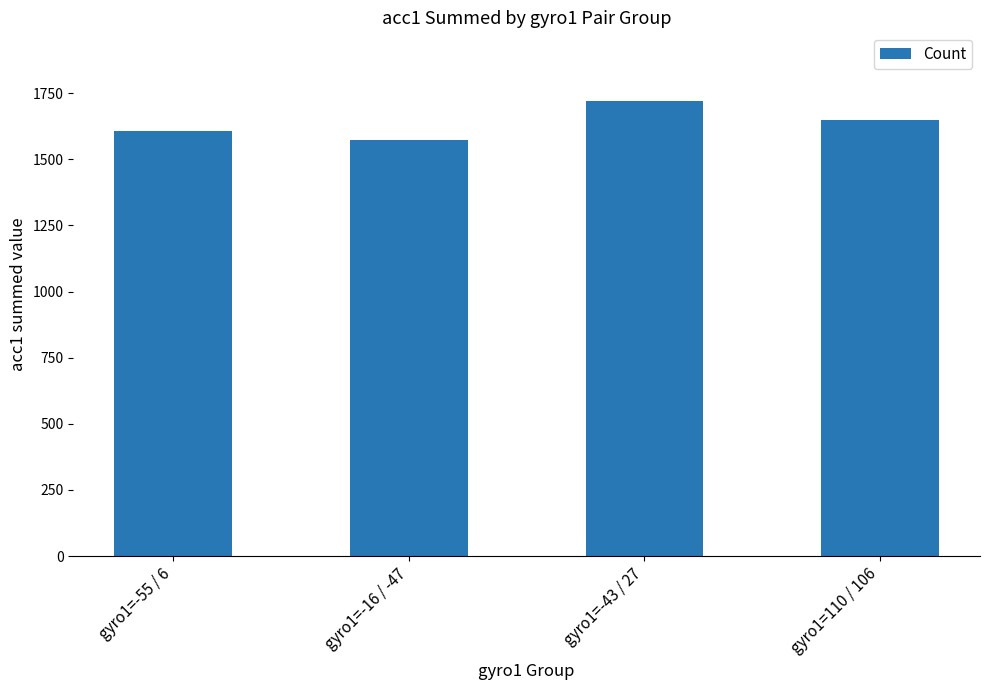

Are the bars grouped side by side (vs. stacked)?

No